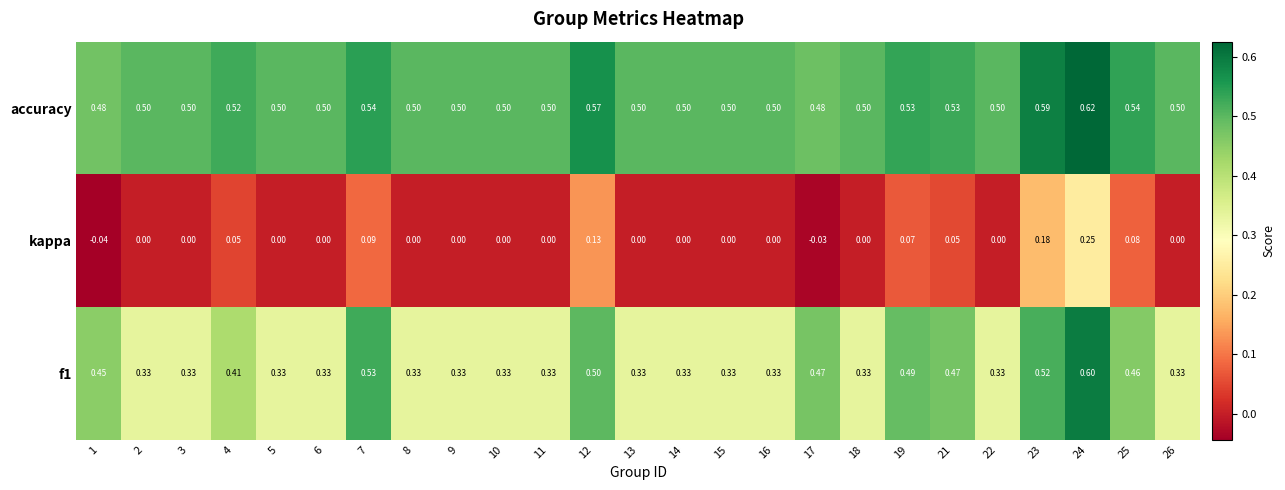

What is the total value across all series at 5?

0.8